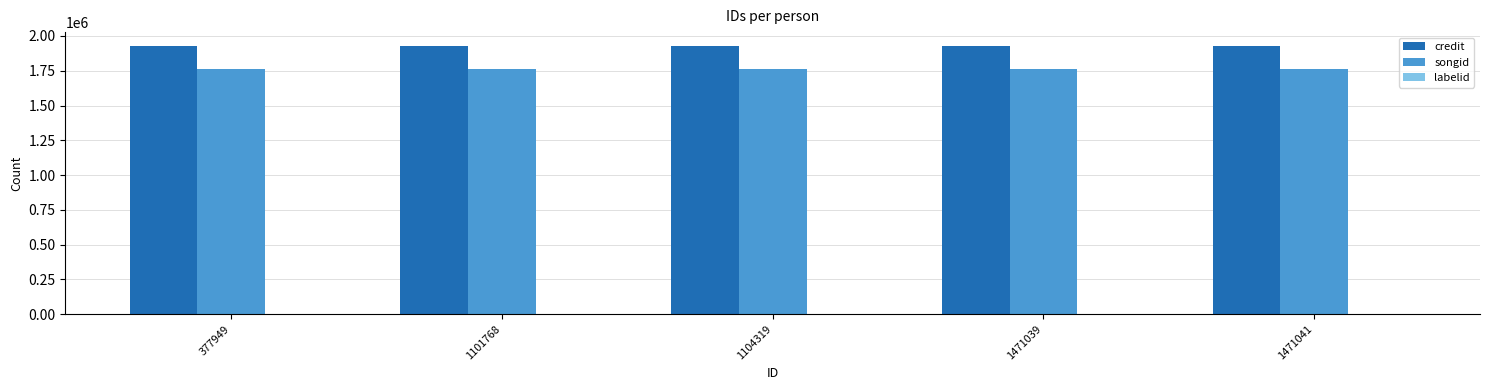

The value of songid at 377949 is 1763797. True or false?

True